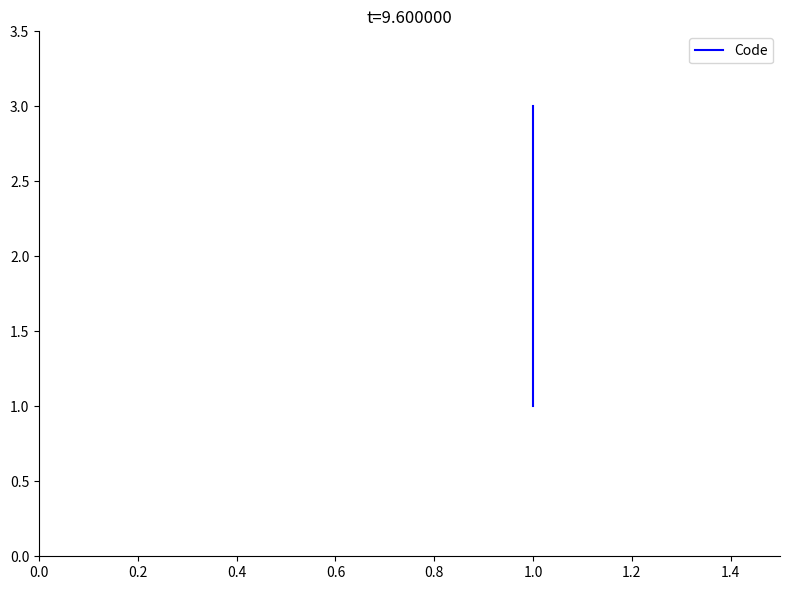

What is the change in value from 0.0 to 0.2?

+1